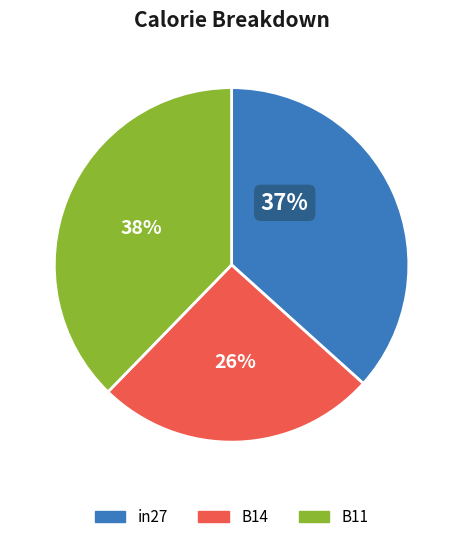

How many slices are in this pie chart?

3